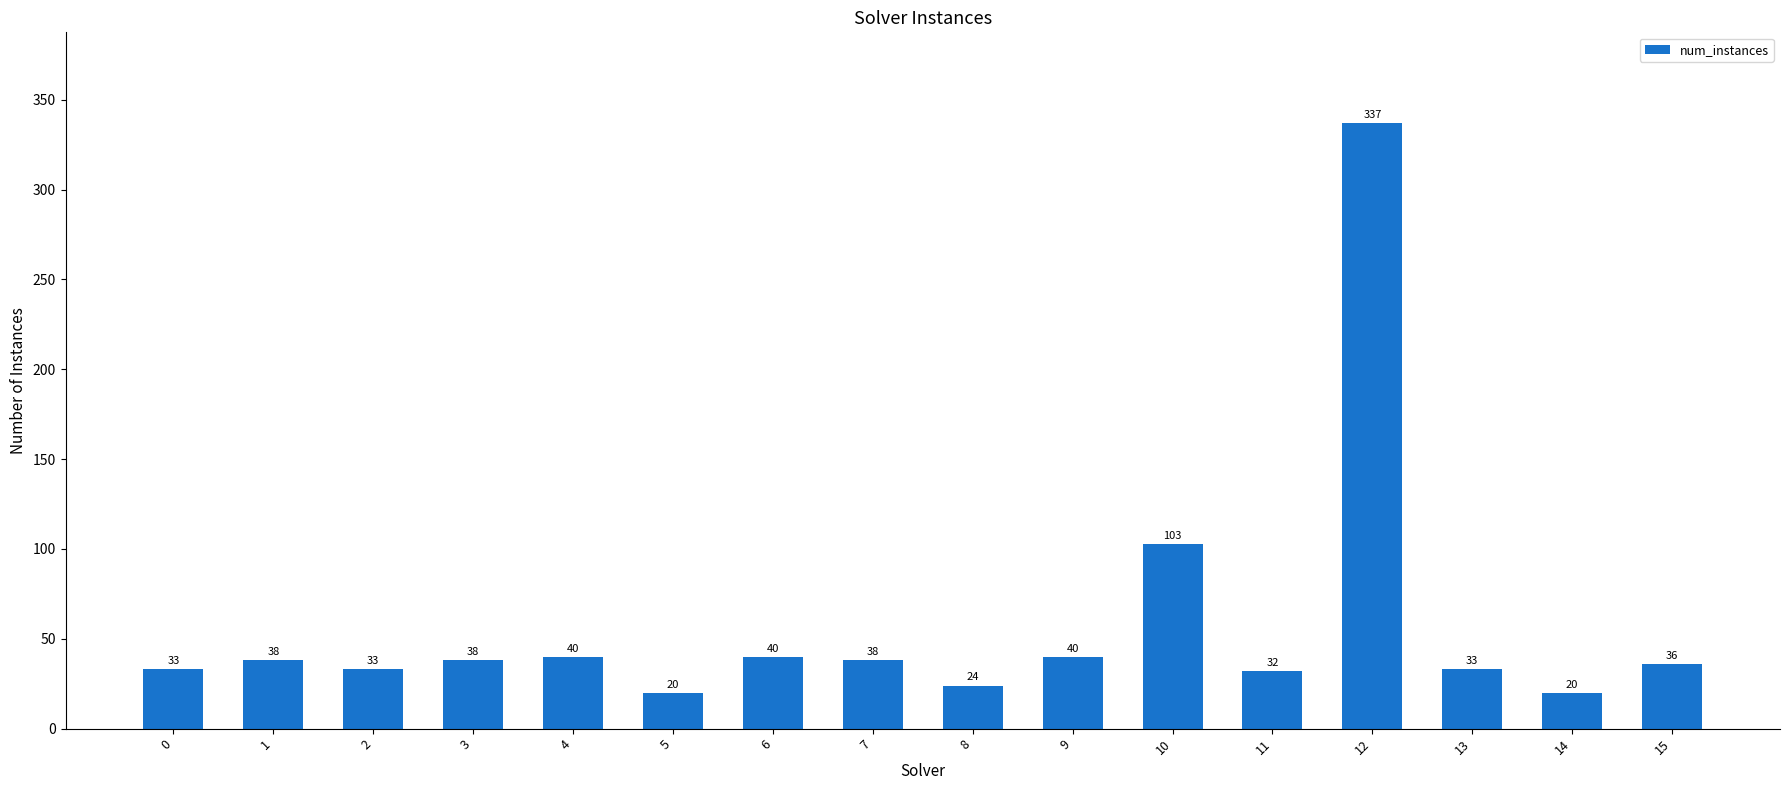

What is the difference between the maximum and second lowest values?

317